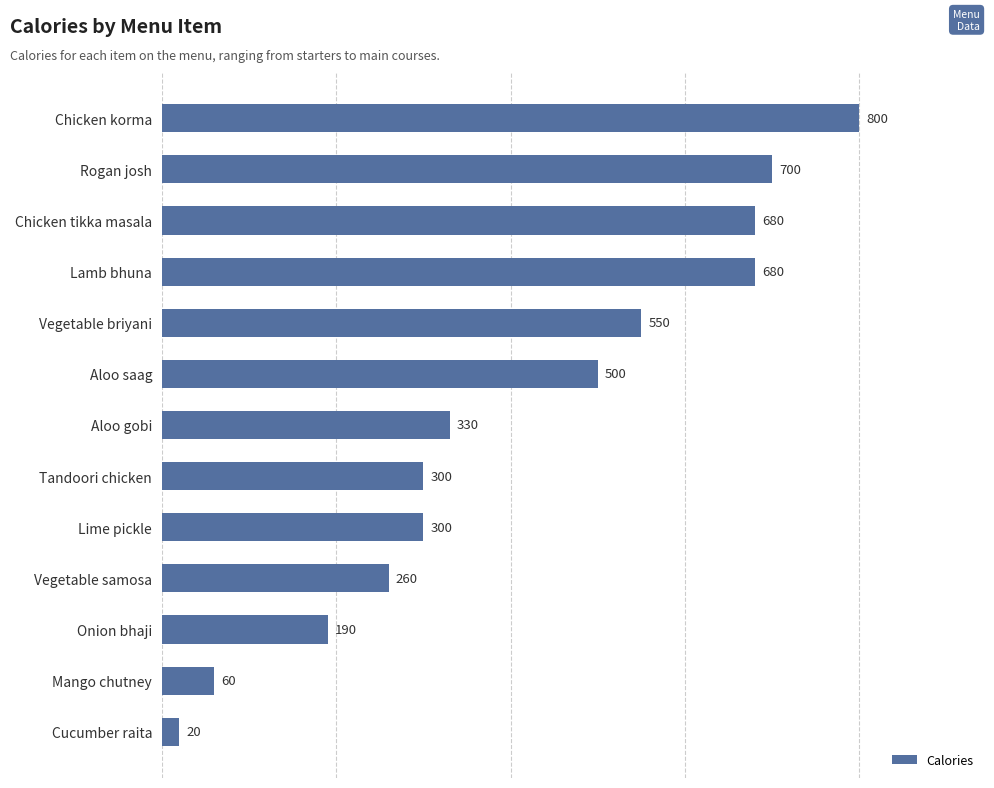

What is the change in value from Aloo gobi to Chicken korma?

+470